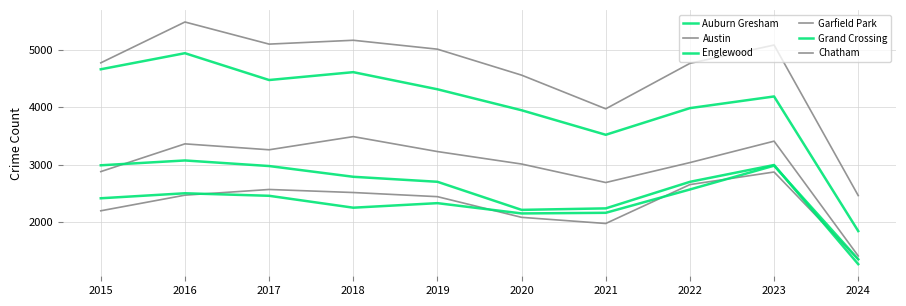

What is the spread (max minus min) of values at 2016?

3014